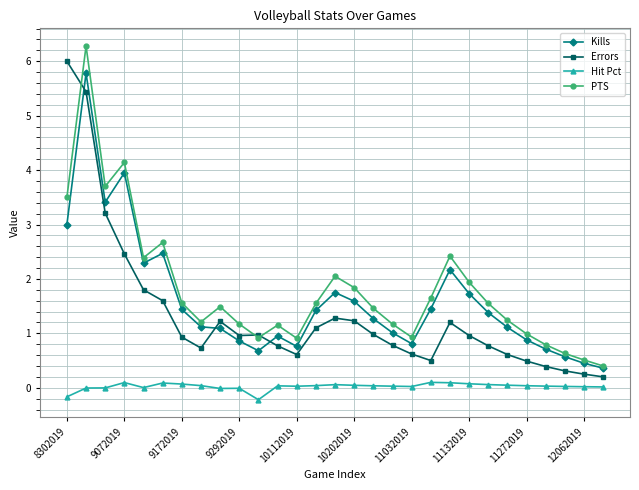

True or false: Kills has more than 0 interior local peaks.

True